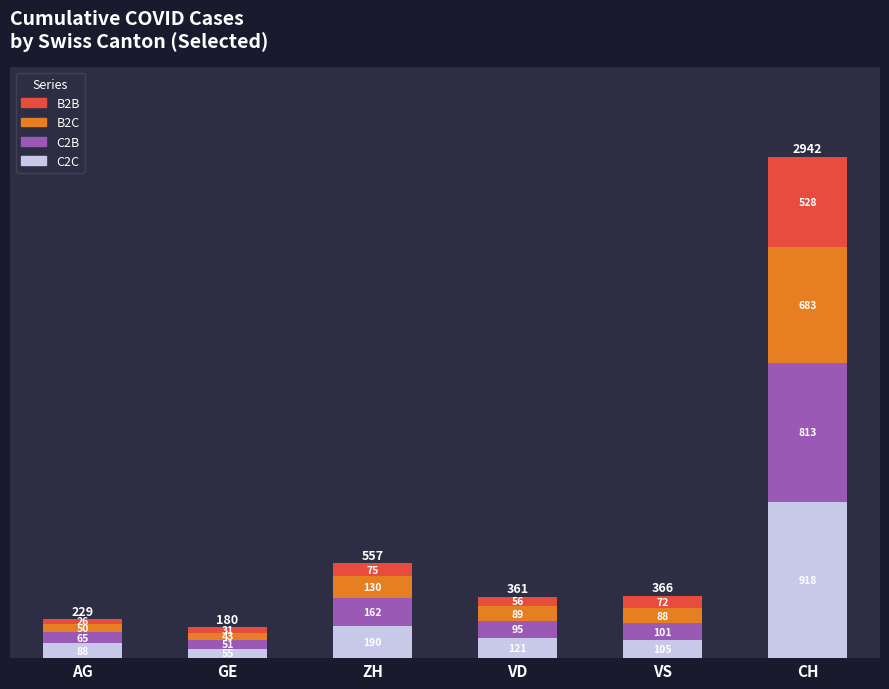

The value of C2C at ZH is 42. True or false?

False